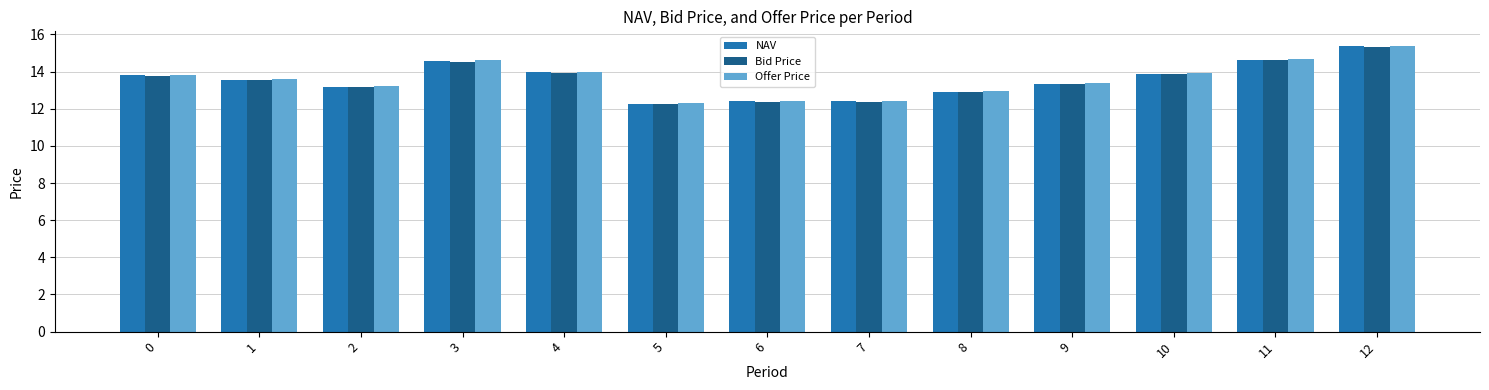

At which category is the sum across all series the highest?

12